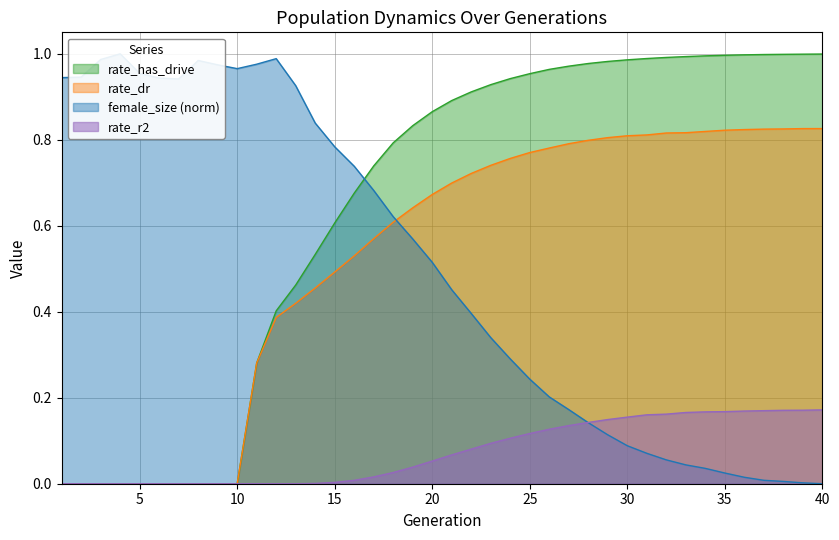

Which series has the widest spread of values?

female_size